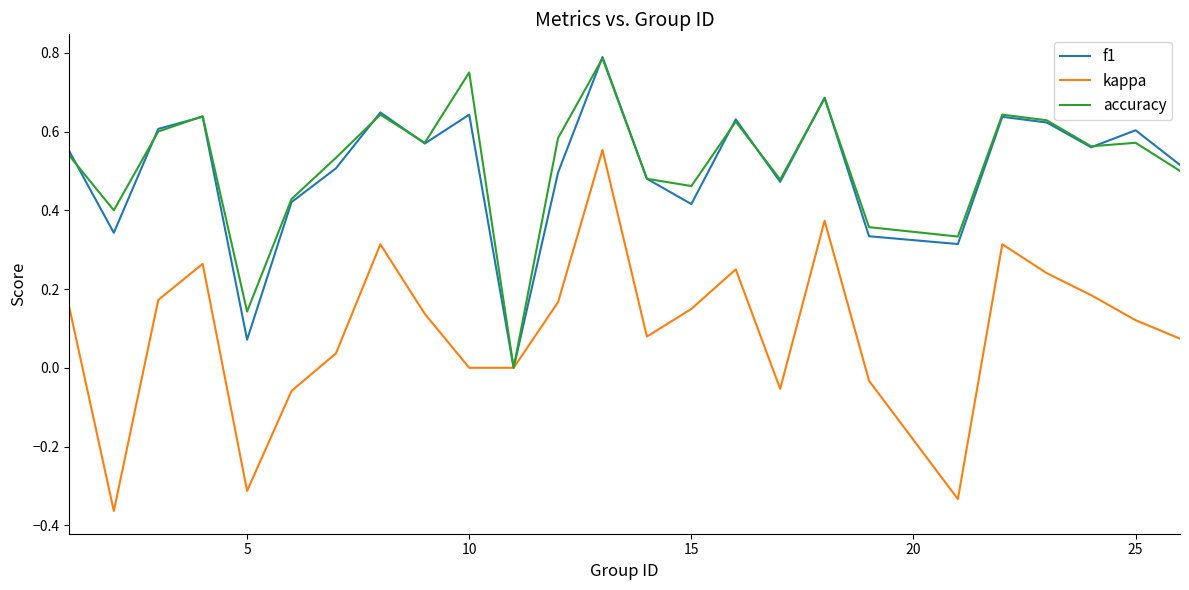

What is the sum of all accuracy values?

12.9